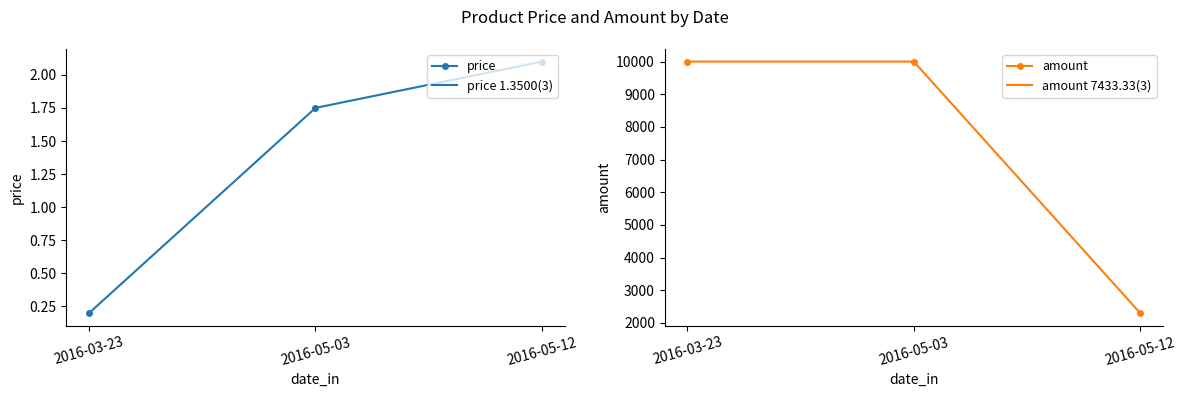

Does the chart display data point markers on the line(s)?

Yes